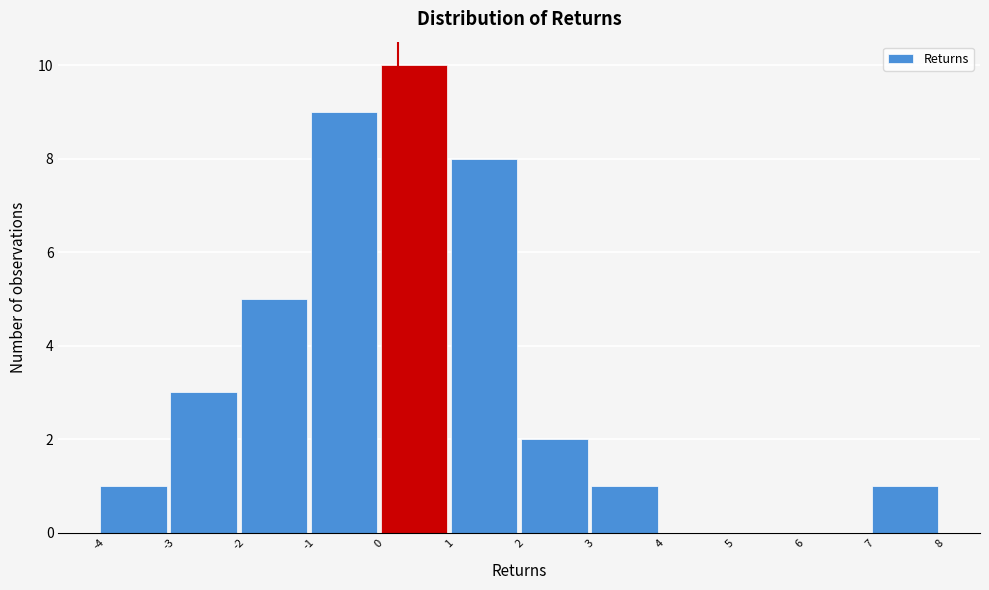

Reading left to right, list every bar in this chart as the range it spans on the x-axis followed by its height. The values are not printed on the chart, so give them approximately, as read against the axis.

-4 to -3: 1
-3 to -2: 3
-2 to -1: 5
-1 to 0: 9
0 to 1: 10
1 to 2: 8
2 to 3: 2
3 to 4: 1
4 to 5: 0
5 to 6: 0
6 to 7: 0
7 to 8: 1